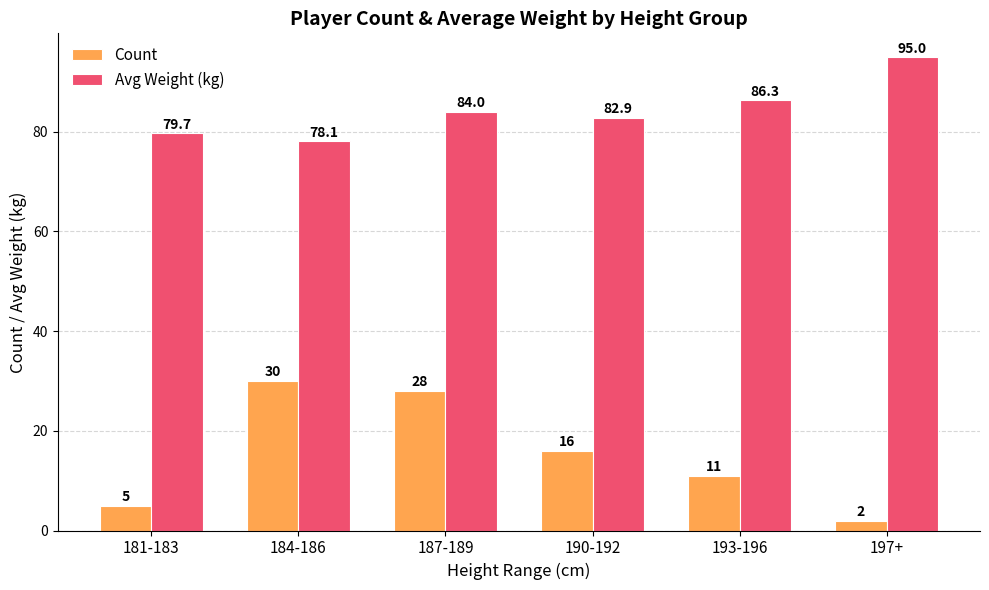

At 187-189, list the series in order from smallest to largest.

Count, Avg Weight (kg)